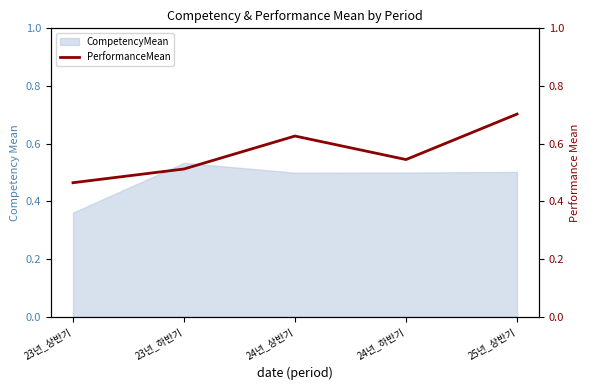

True or false: CompetencyMean has a value of 0.5 at 24년_하반기.

True